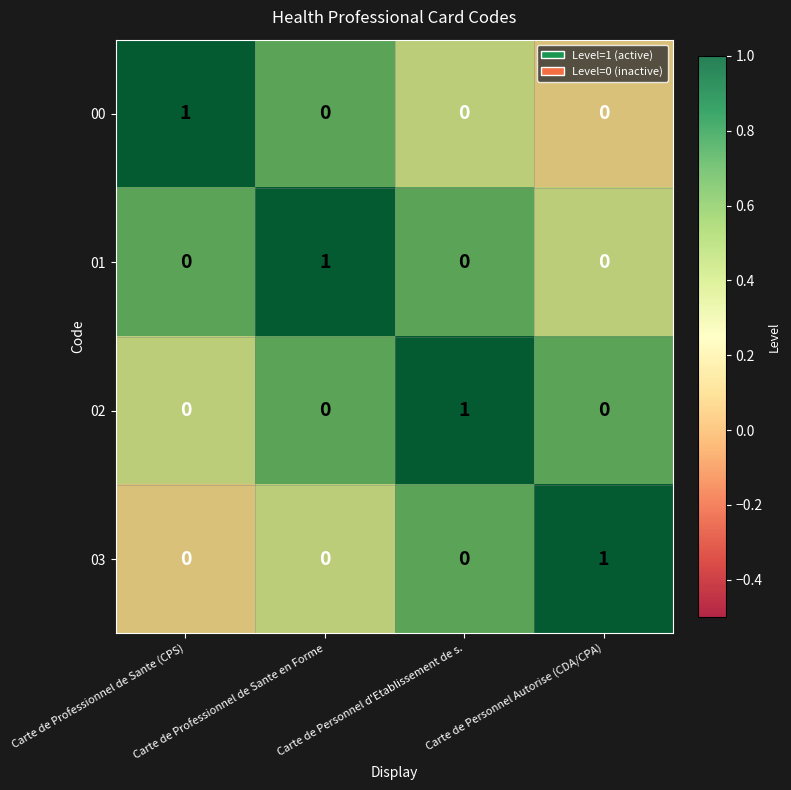

At how many categories does at least one series exceed 0?

4